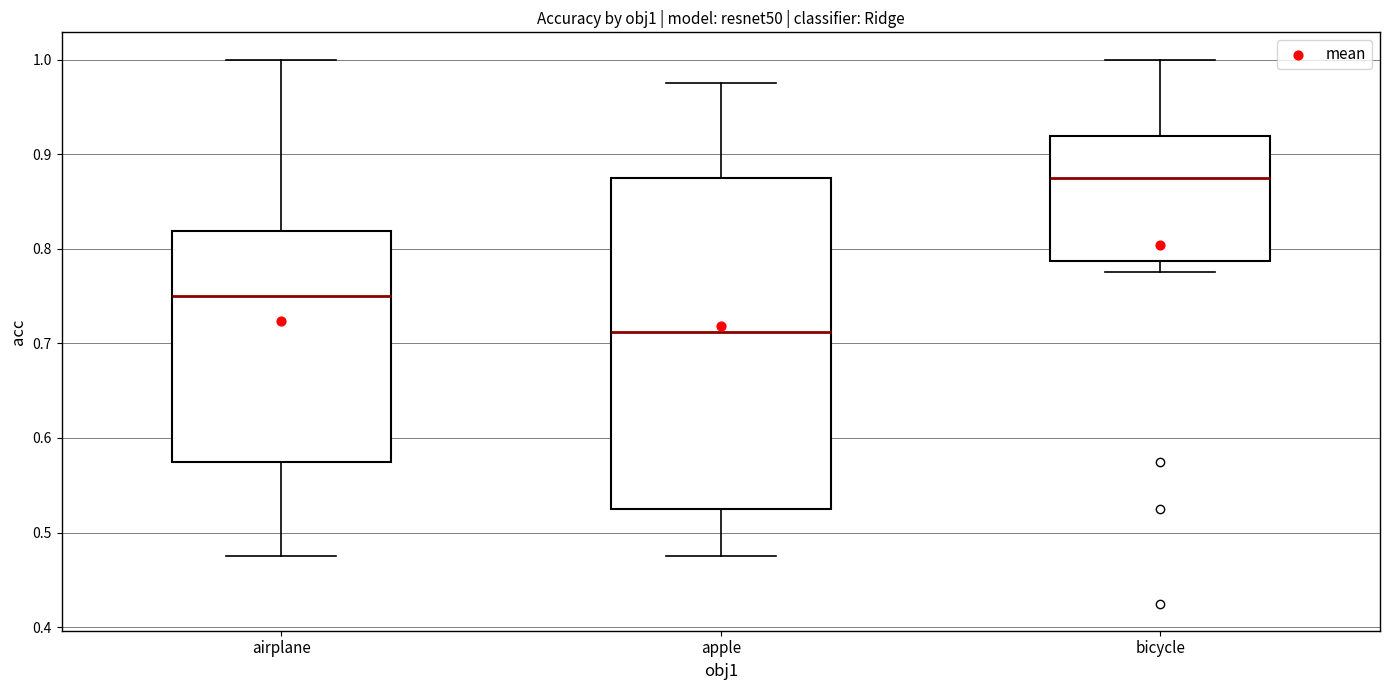

Which box has the lowest median line?

apple